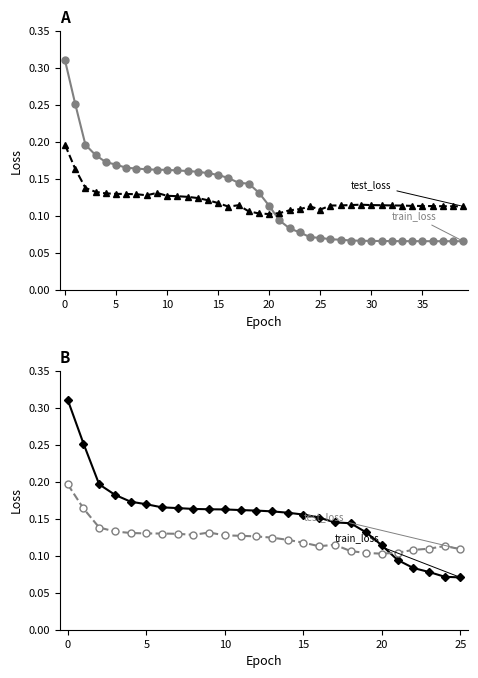

What is the average value of the test_loss series?

0.1